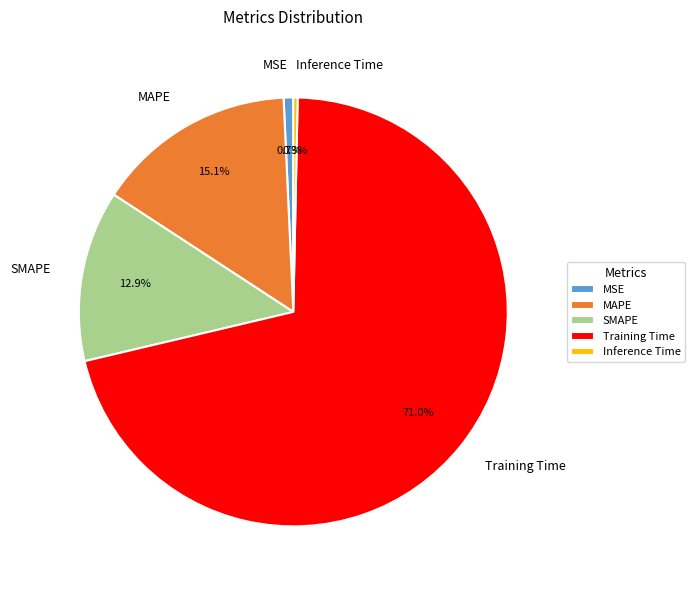

Which has a higher value, Inference Time or MAPE?

MAPE